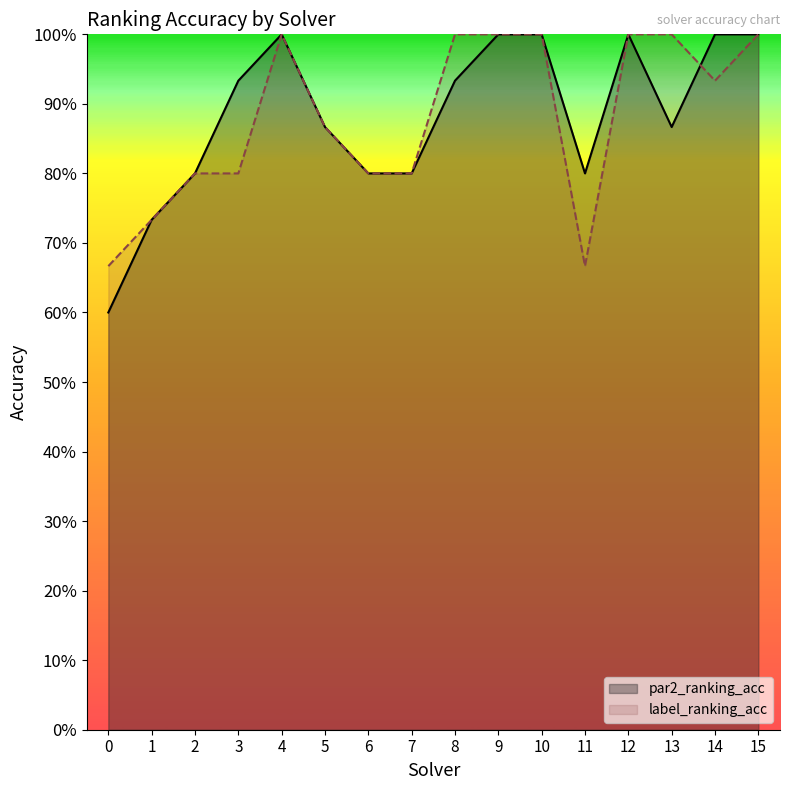

Which has a higher value, 10 or 14?

10